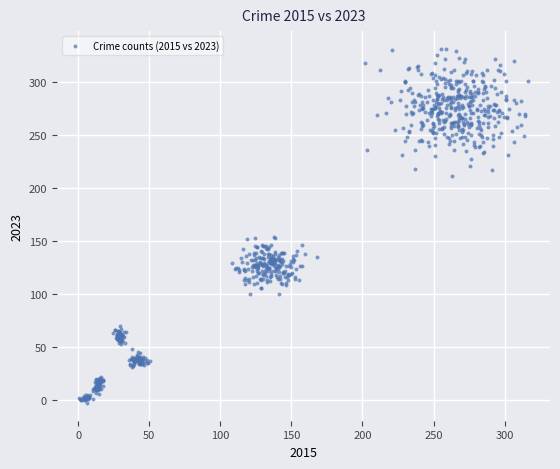

What is the range of X values (max minus min)?

315.4